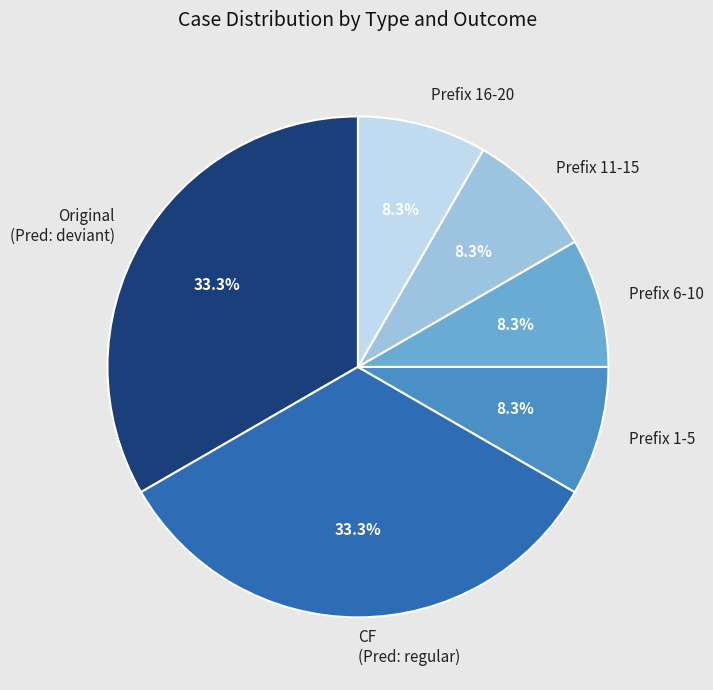

Combined, what portion of the pie is CF (Pred: regular) and Prefix 11-15?

41.7%